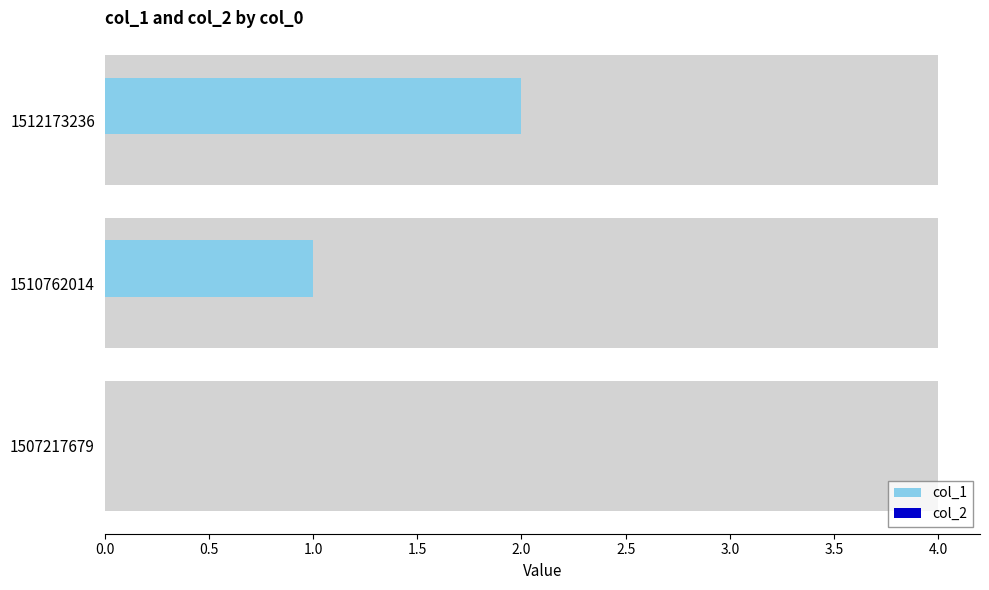

Are the bars horizontal?

Yes